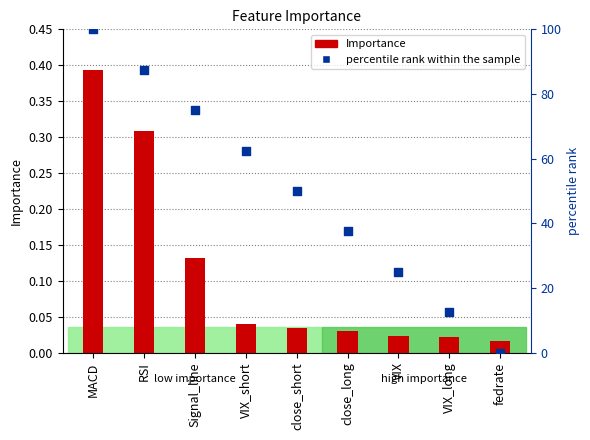

At which category is the sum across all series the highest?

MACD